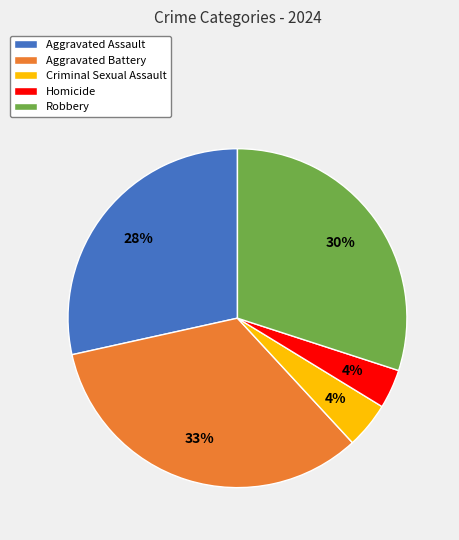

Which slice is the largest?

Aggravated Battery